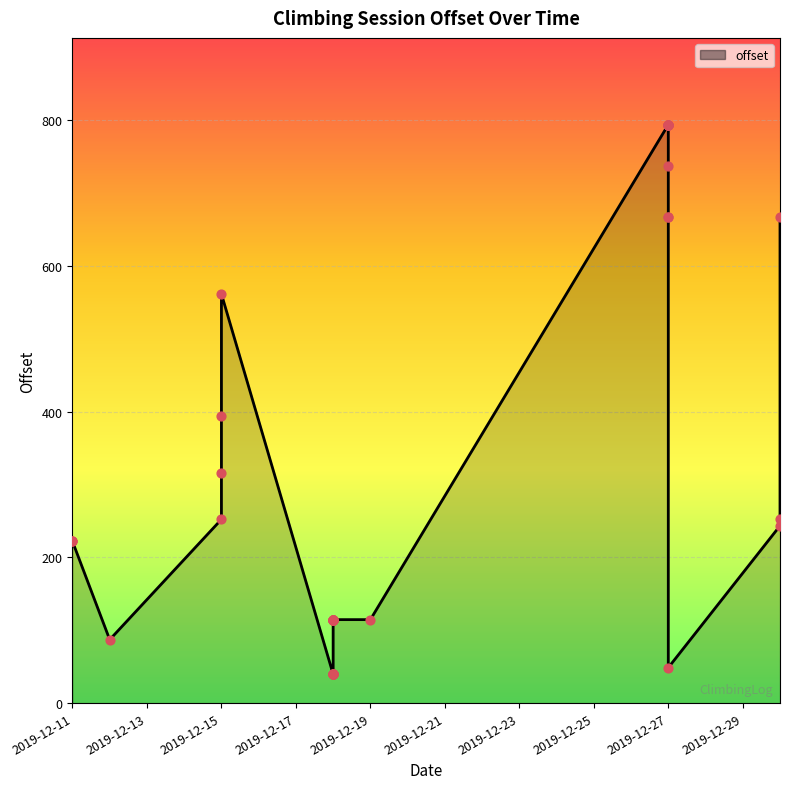

What is the ratio of the value at 2019-12-18 to the value at 2019-12-27?

0.1